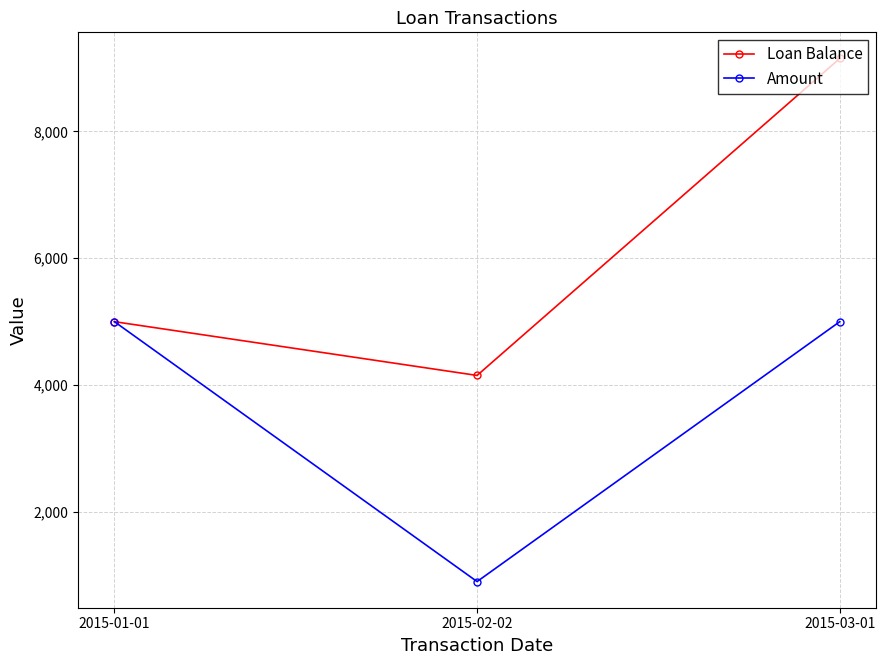

What is the sum of all Amount values?

10900.0